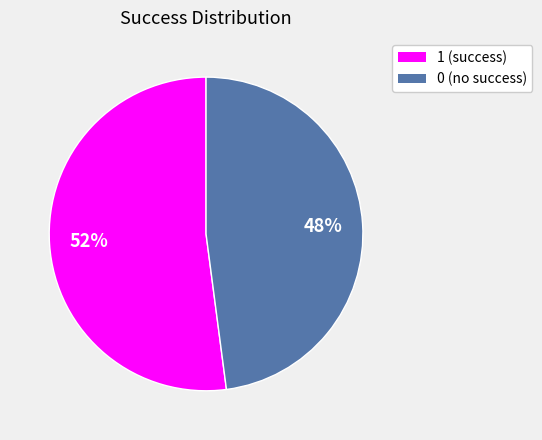

True or false: 1 accounts for 52% of the total.

True